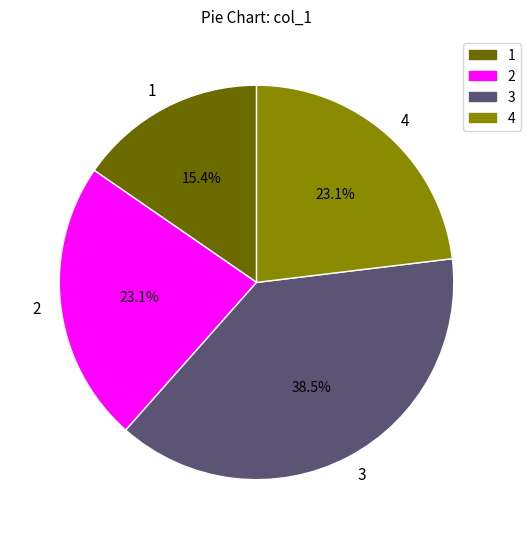

How much of the chart is everything except 4?

76.9%